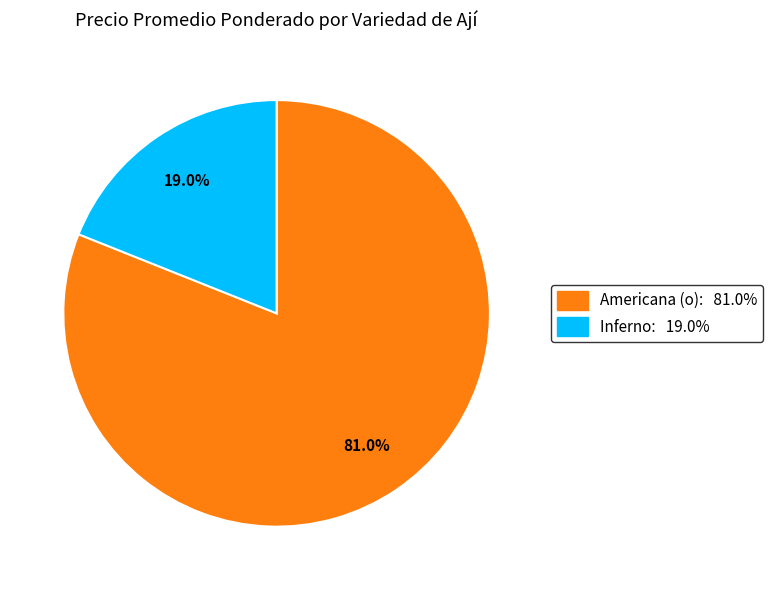

How many segments does this pie chart have?

2